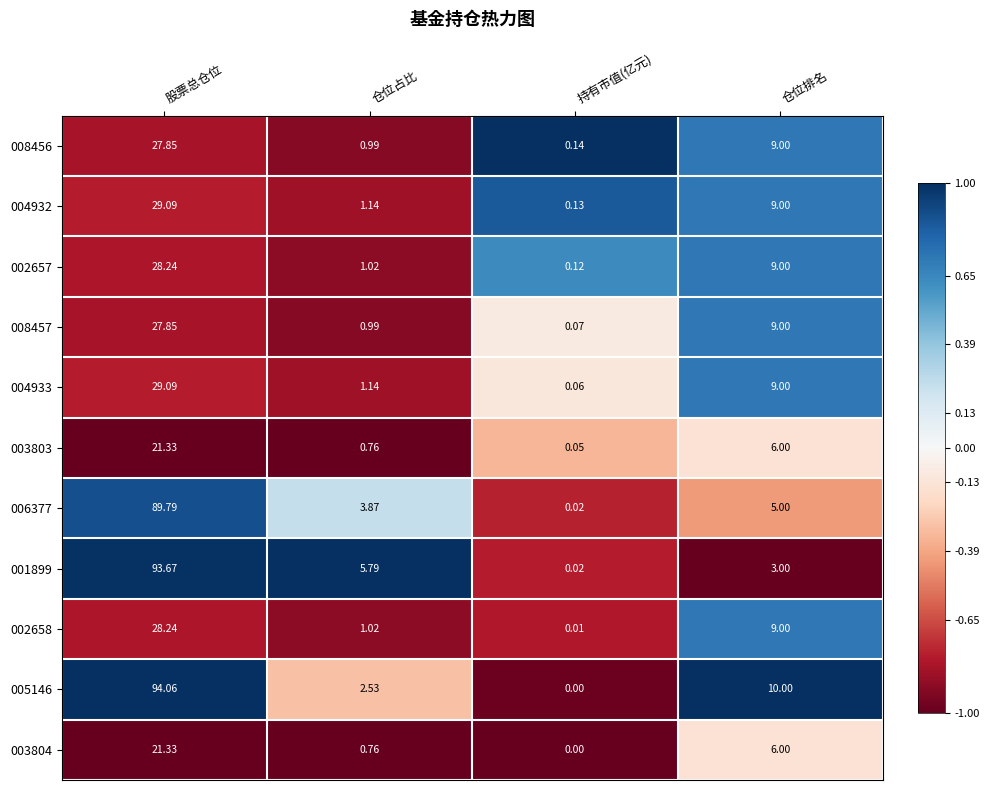

List the labels in order of 006377 value, largest first.

股票总仓位, 仓位排名, 仓位占比, 持有市值(亿元)